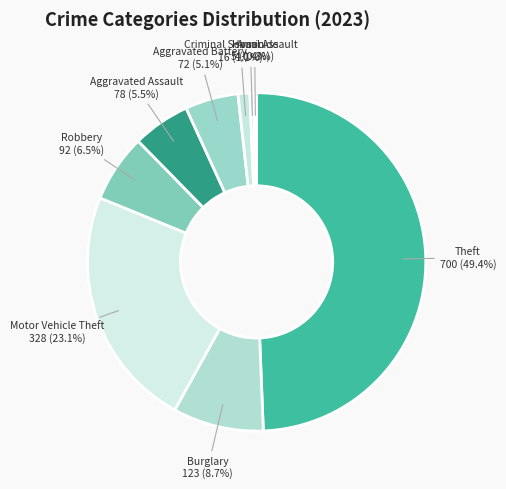

What is the ratio of the value at Burglary to the value at Arson?

24.6